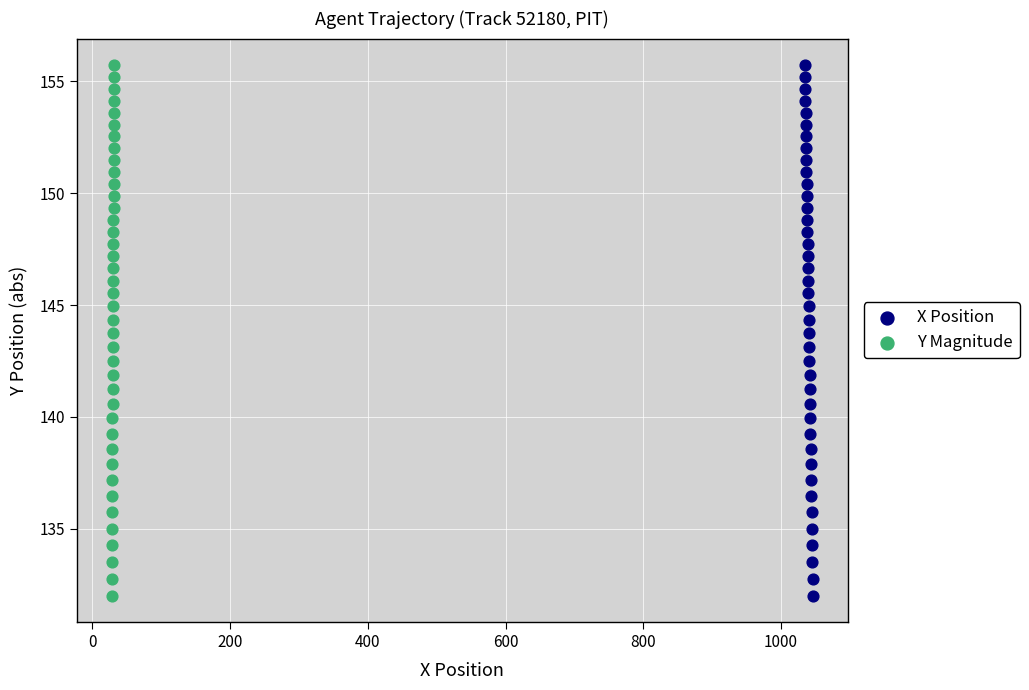

What are all the series names shown in the legend?

X Position, Y Magnitude